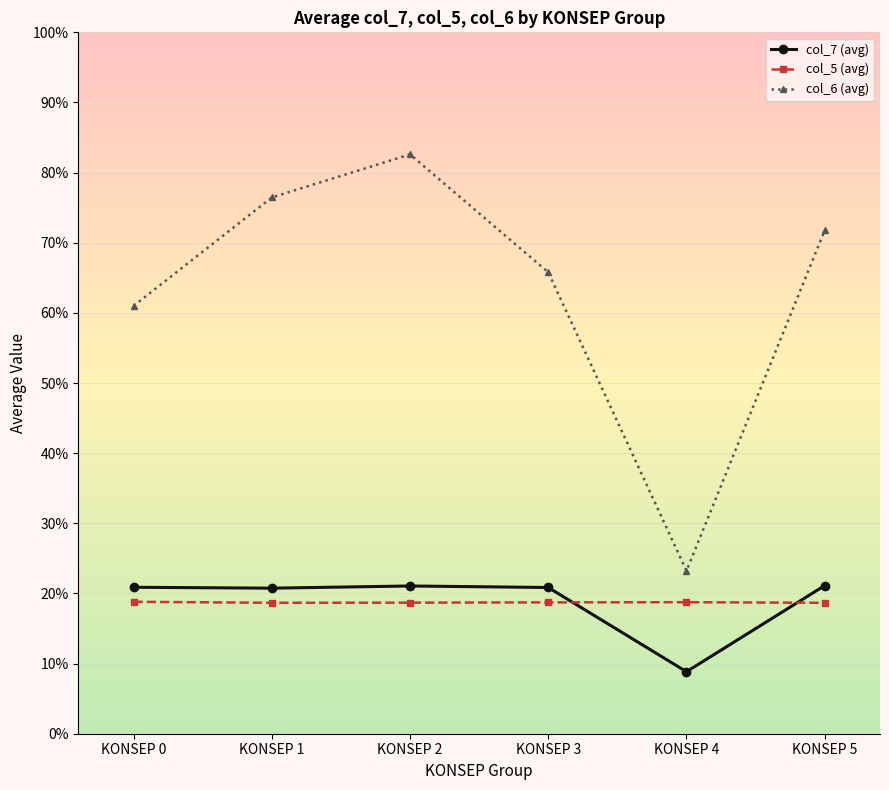

List the series in order of their peak value, highest first.

col_6 (avg), col_7 (avg), col_5 (avg)